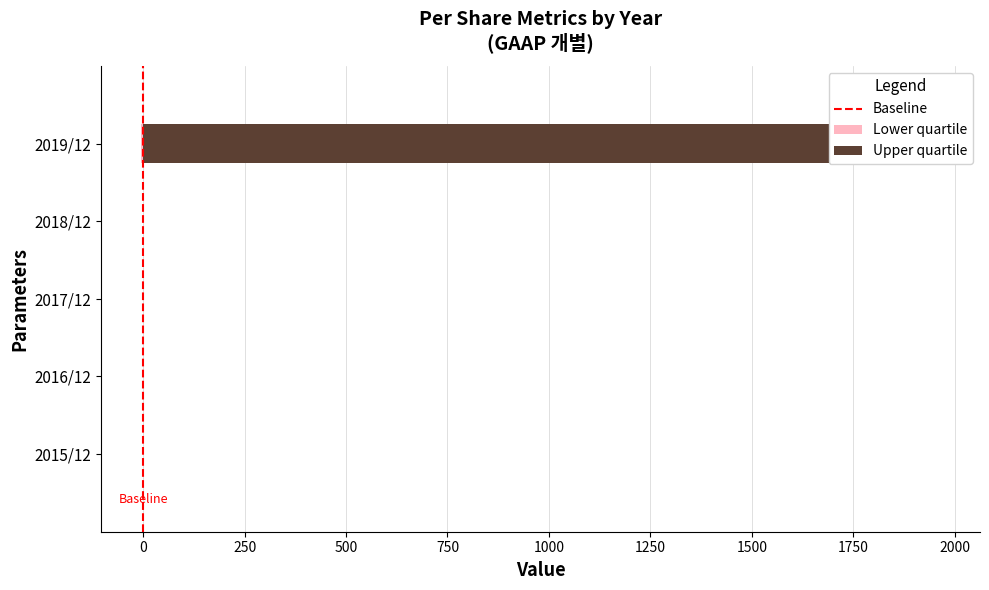

The value at 0 is 1. True or false?

True